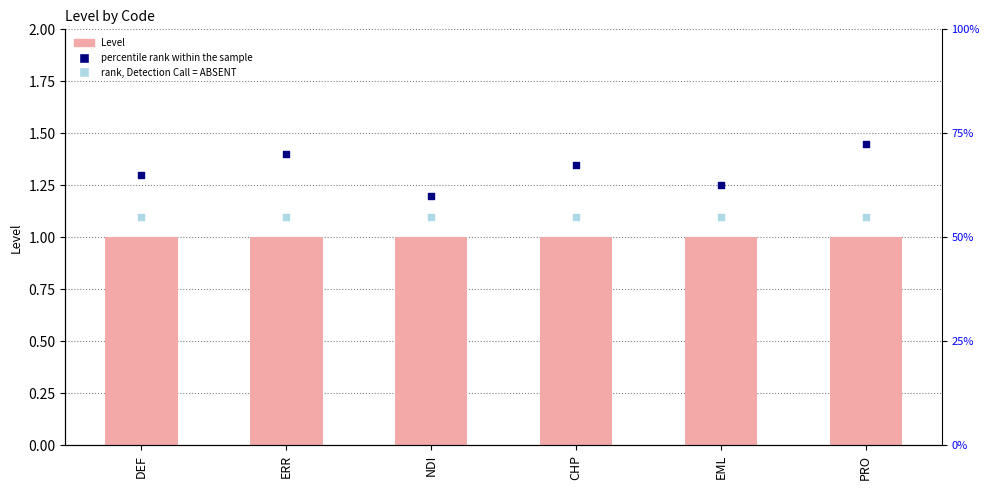

At how many categories does at least one series exceed 1?

6